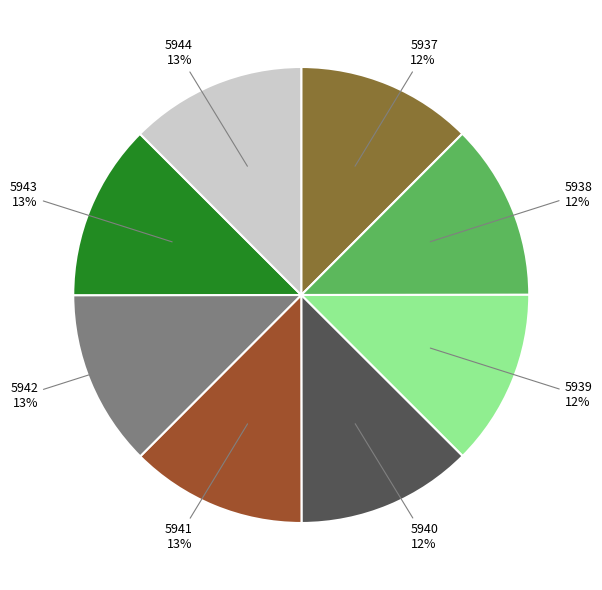

Does any single category account for the majority?

No